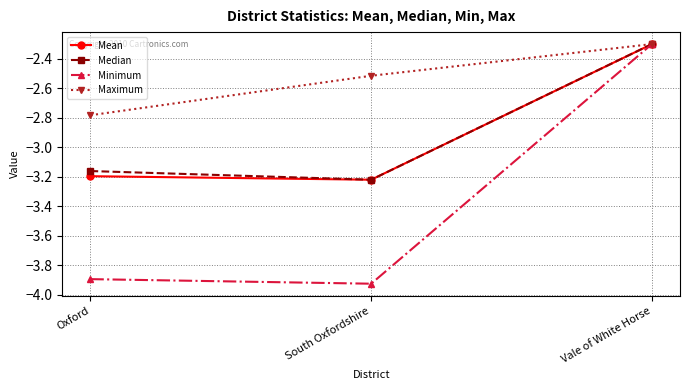

Read the Minimum value at Vale of White Horse.

-2.3